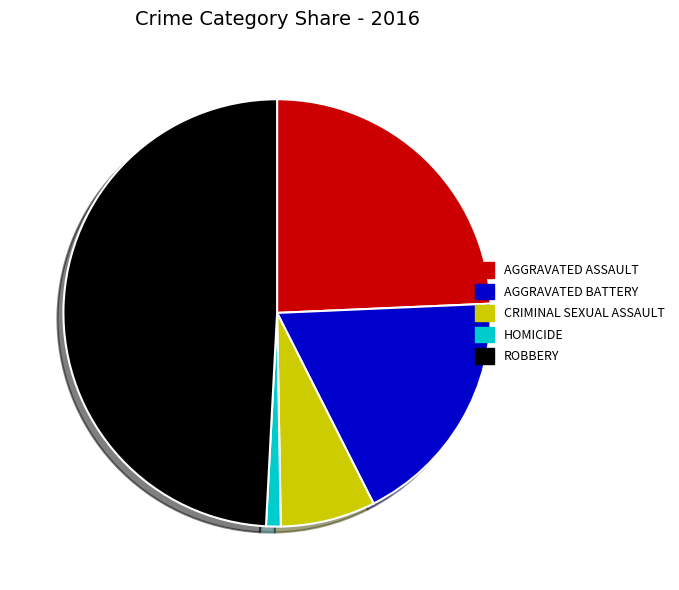

Is there a majority slice in this chart?

No